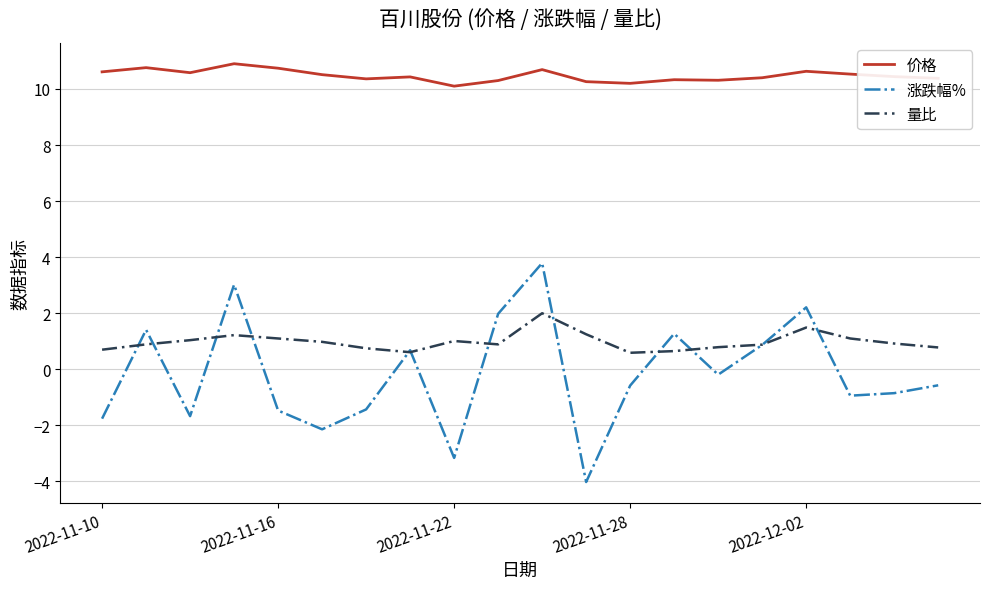

True or false: 价格 has more than 2 points higher than both neighbors.

True